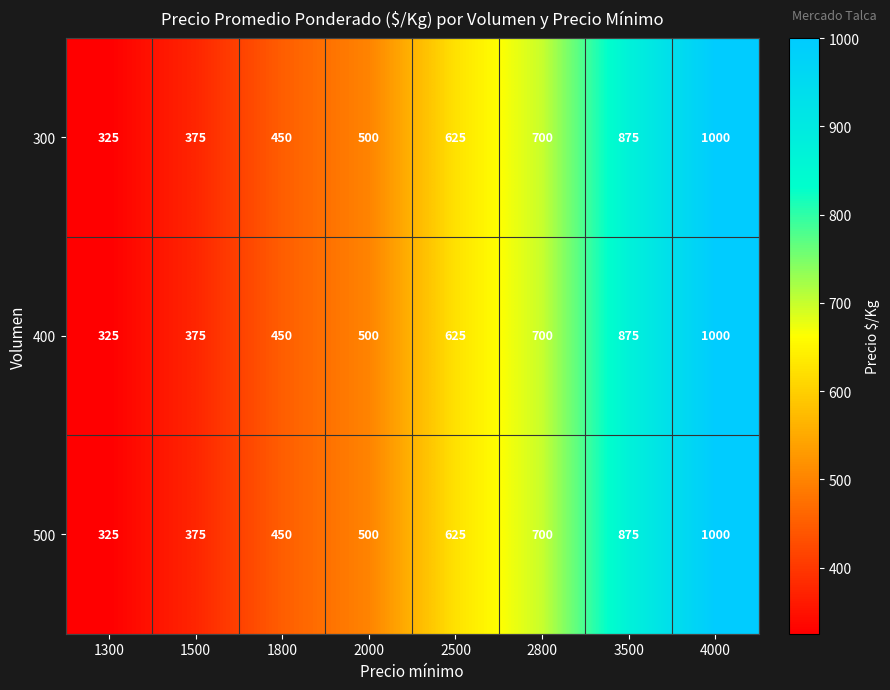

How many data points in 500 are less than 625?

4